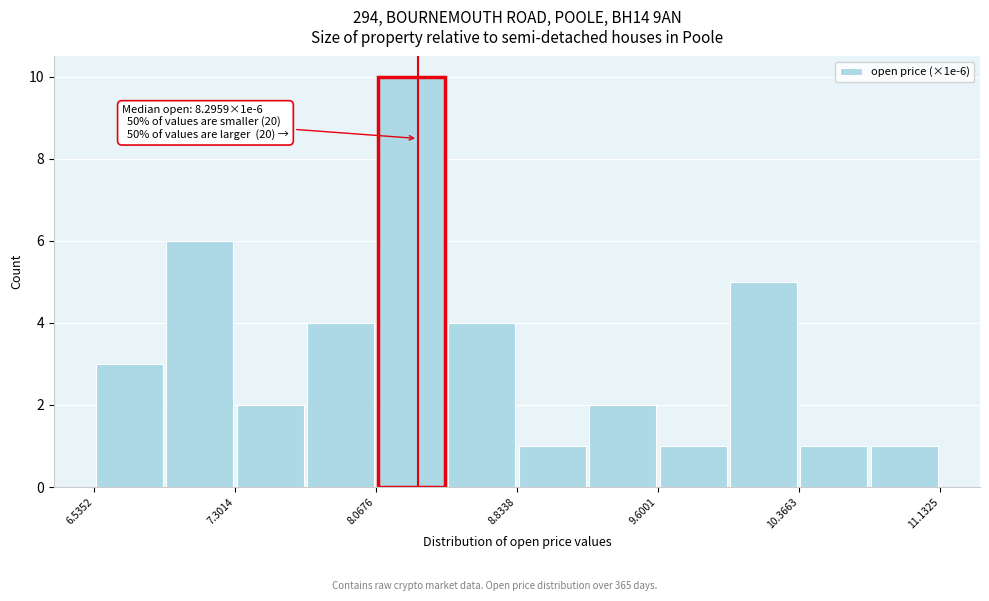

Around what value on the x-axis is the tallest bar? Give the approximate position of its centre, as read against the axis.

8.3